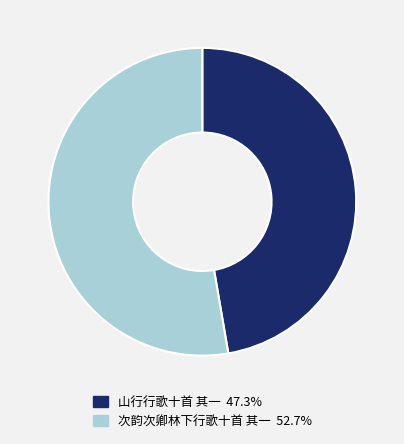

Rank the categories by value from highest to lowest.

次韵次卿林下行歌十首 其一, 山行行歌十首 其一